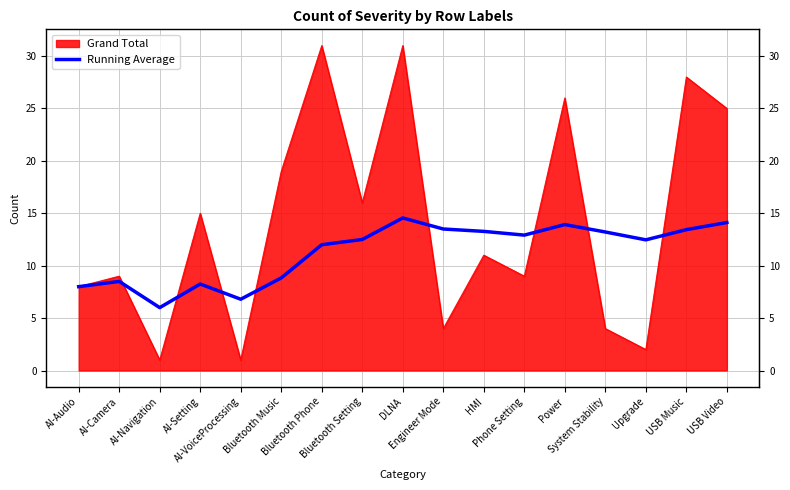

Which series has the largest total across all categories?

Grand Total